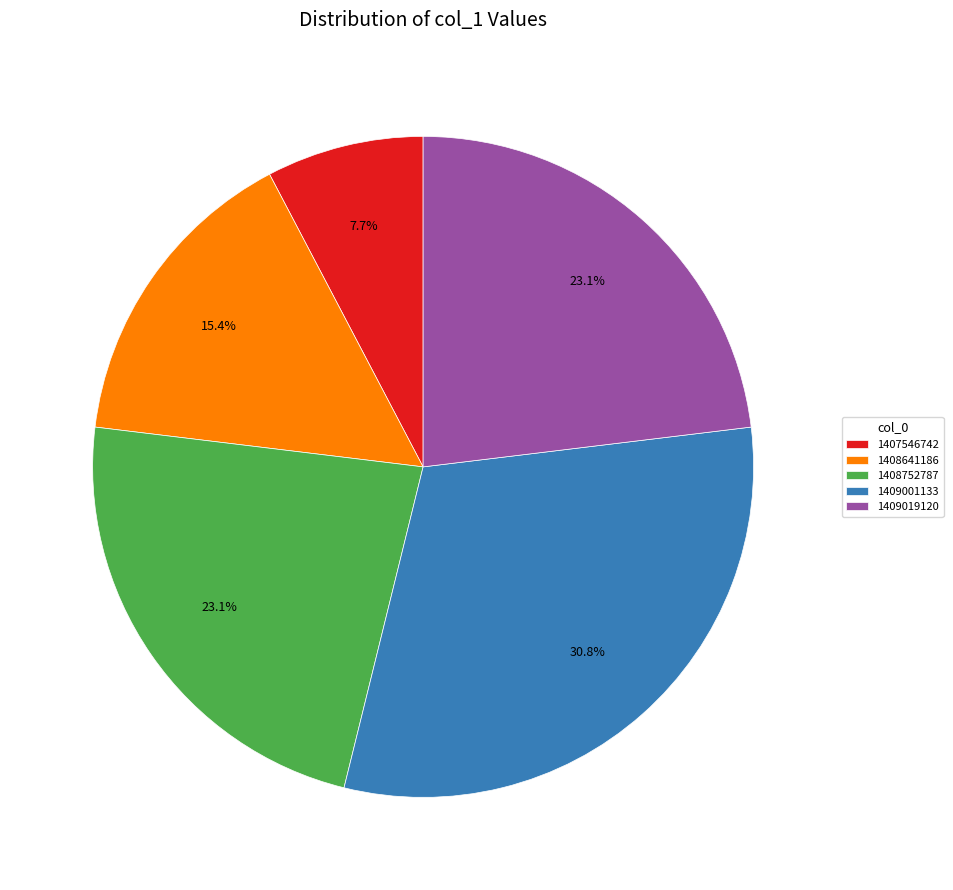

Which slice is the smallest?

1407546742